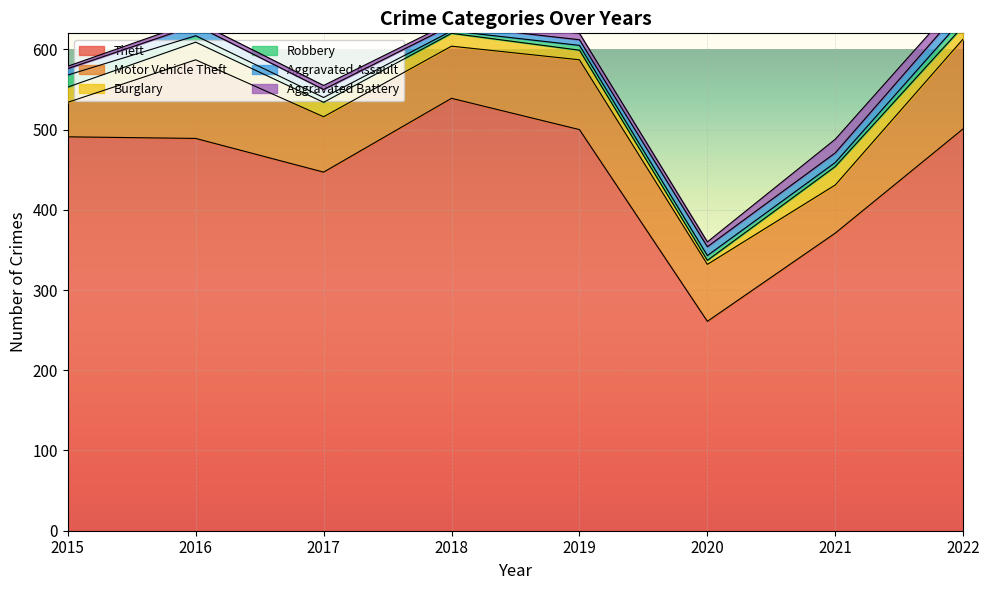

Reading left to right, what are all the values shown in this chart?

Theft: 2015=491	2016=489	2017=447	2018=539	2019=500	2020=261	2021=371	2022=501
Motor Vehicle Theft: 2015=43	2016=98	2017=69	2018=65	2019=87	2020=71	2021=60	2022=112
Burglary: 2015=19	2016=22	2017=18	2018=16	2019=12	2020=5	2021=23	2022=16
Robbery: 2015=15	2016=8	2017=6	2018=3	2019=6	2020=6	2021=5	2022=10
Aggravated Assault: 2015=8	2016=13	2017=10	2018=7	2019=7	2020=11	2021=12	2022=15
Aggravated Battery: 2015=3	2016=5	2017=5	2018=4	2019=8	2020=6	2021=17	2022=13